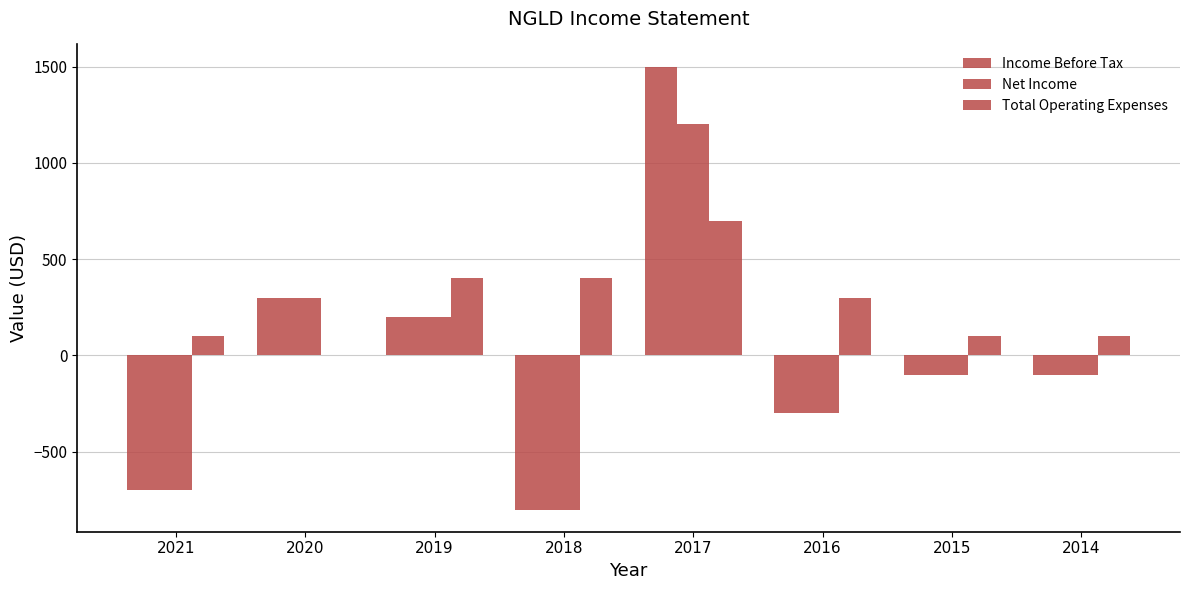

The Income Before Tax series shows 200 at 2019. True or false?

True